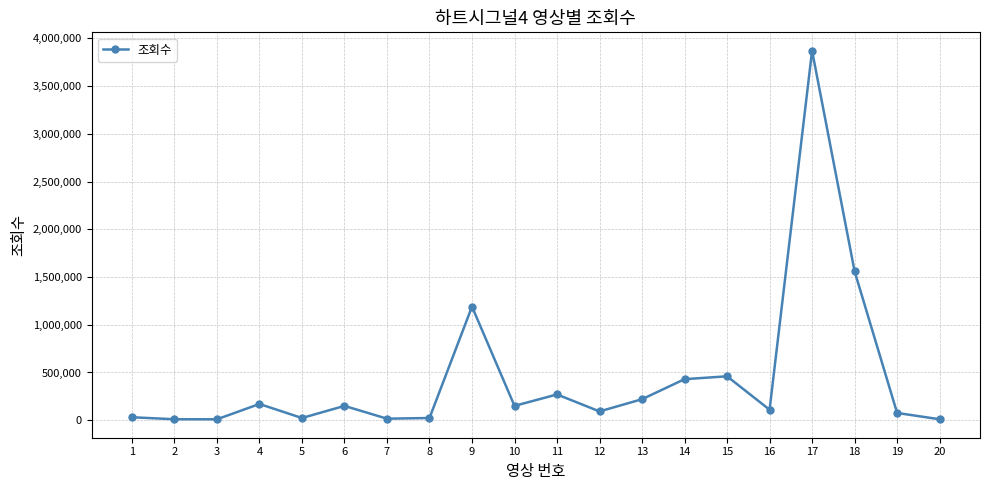

What is the average value?

443530